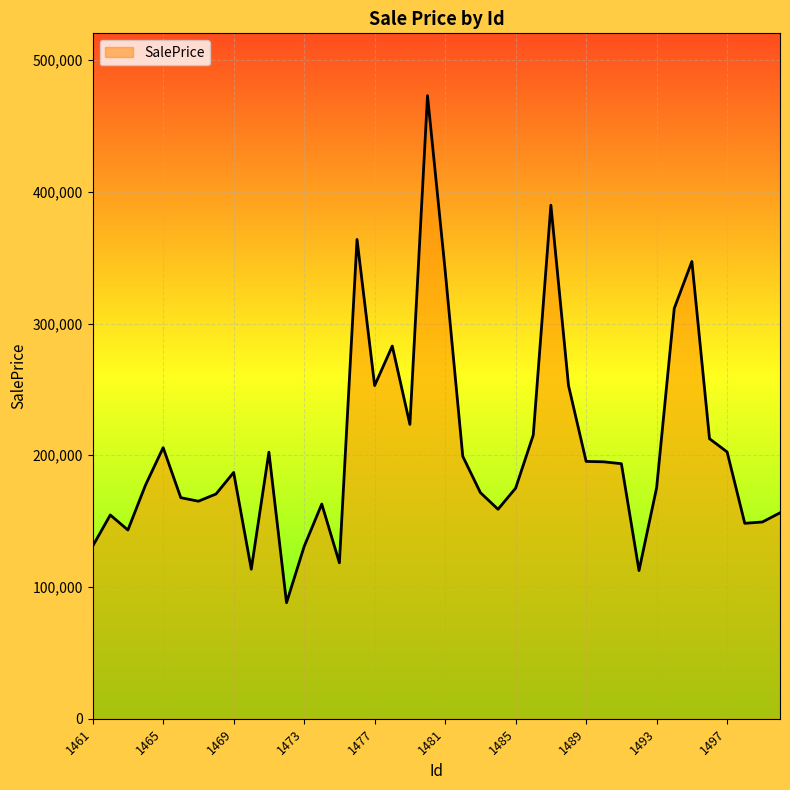

What is the maximum value shown in the chart?

473008.5